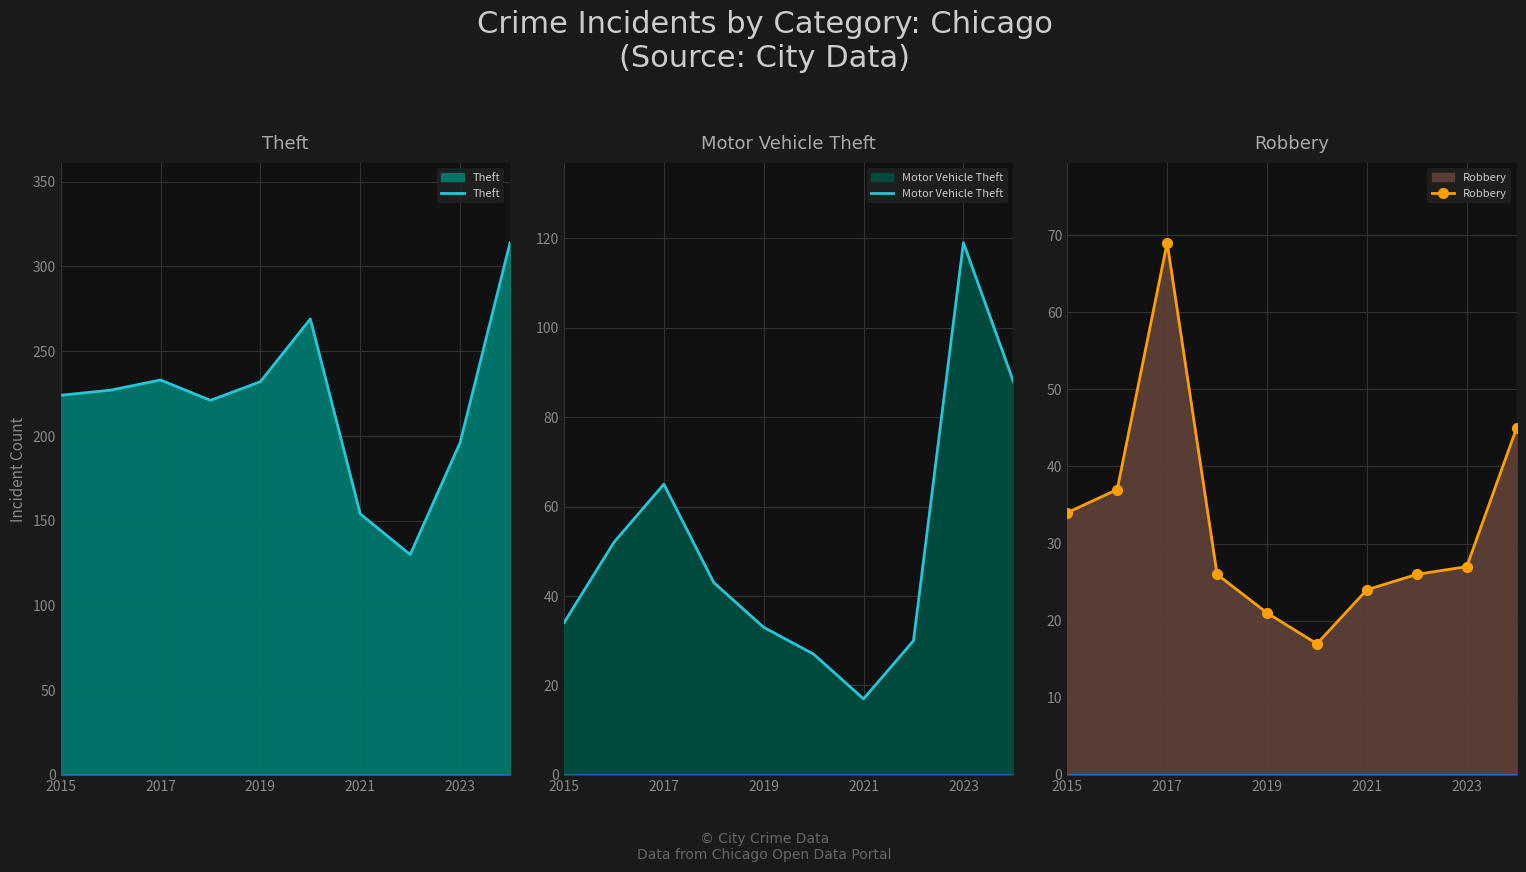

What is the maximum value for Theft?

314